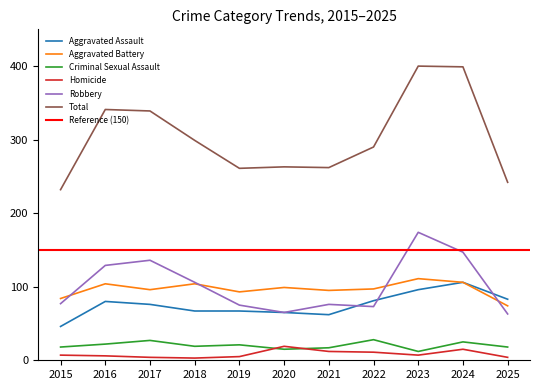

Read the Criminal Sexual Assault value at 2017.

27